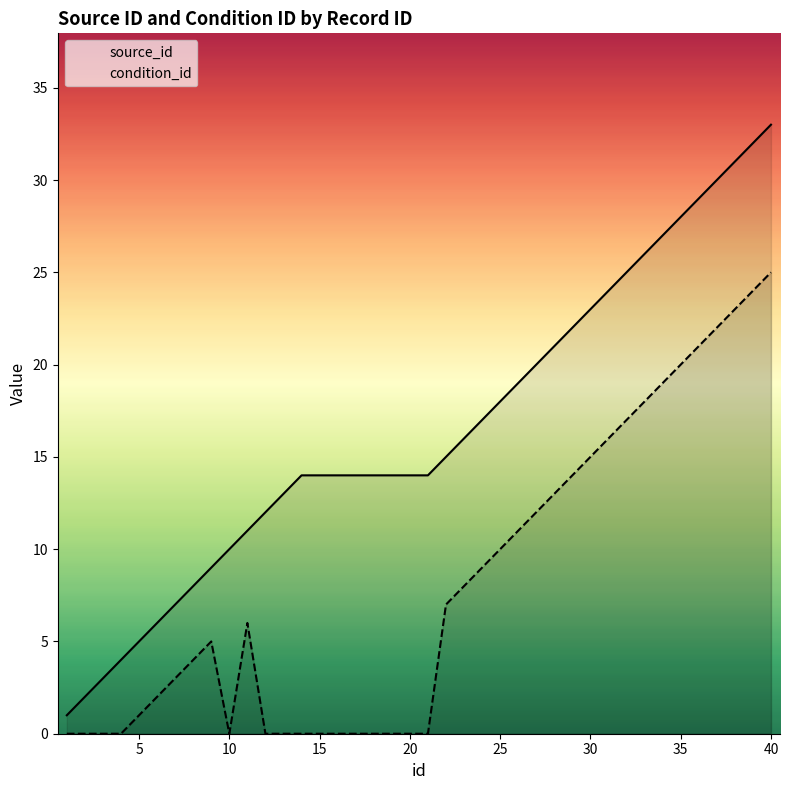

How many series are shown in this chart?

2